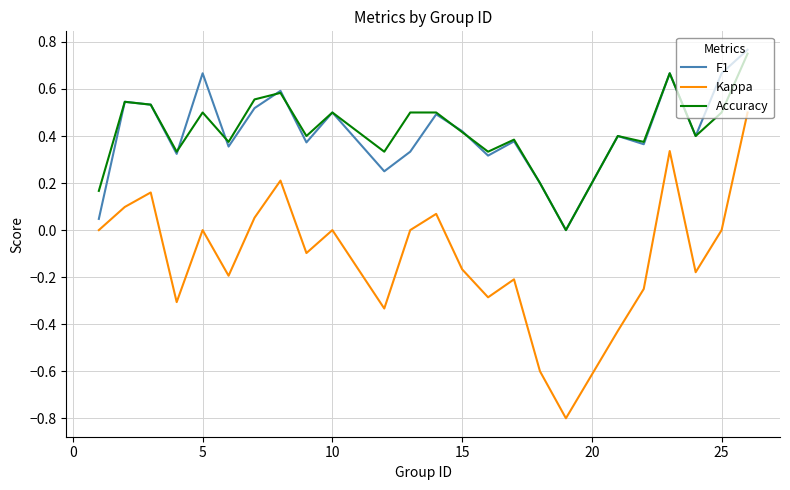

What is the minimum value shown in the chart?

-0.8